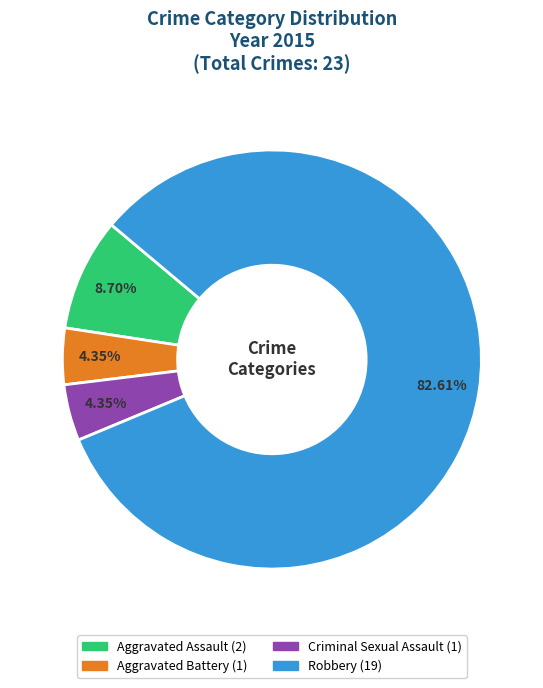

Between Criminal Sexual Assault and Robbery, which is larger?

Robbery